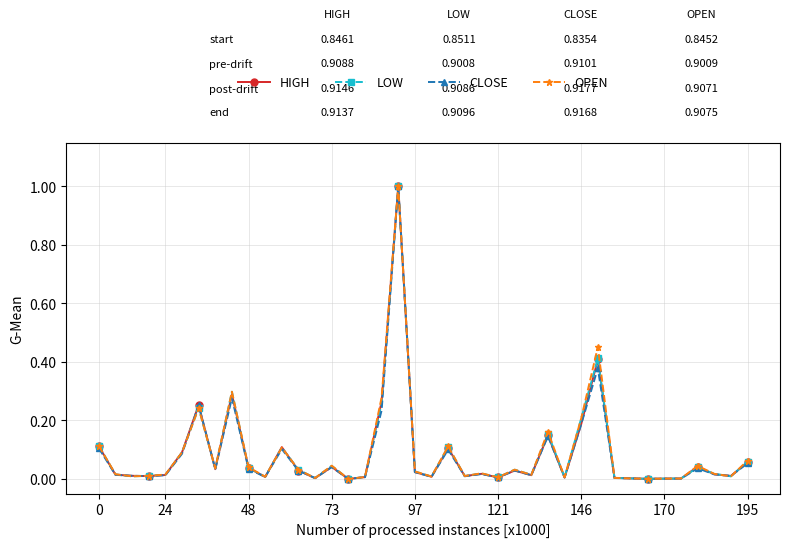

How many data points does each series have?

40